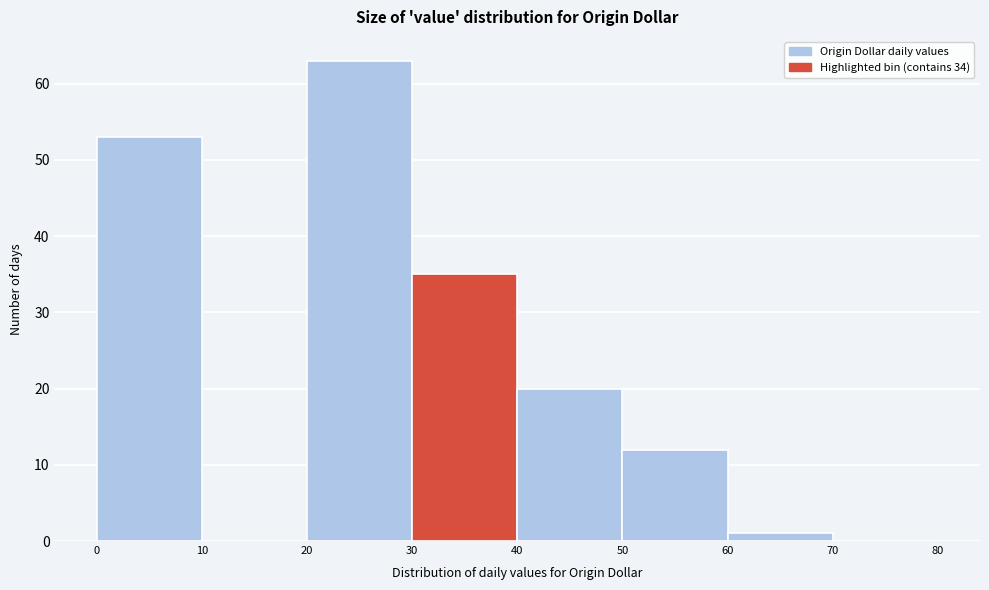

Reading left to right, transcribe this chart: for each bar, give the range it covers on the x-axis and its height. The values are not printed on the chart, so give them approximately, as read against the axis.

0 to 10: 53
10 to 20: 0
20 to 30: 63
30 to 40: 35
40 to 50: 20
50 to 60: 12
60 to 70: 1
70 to 80: 0